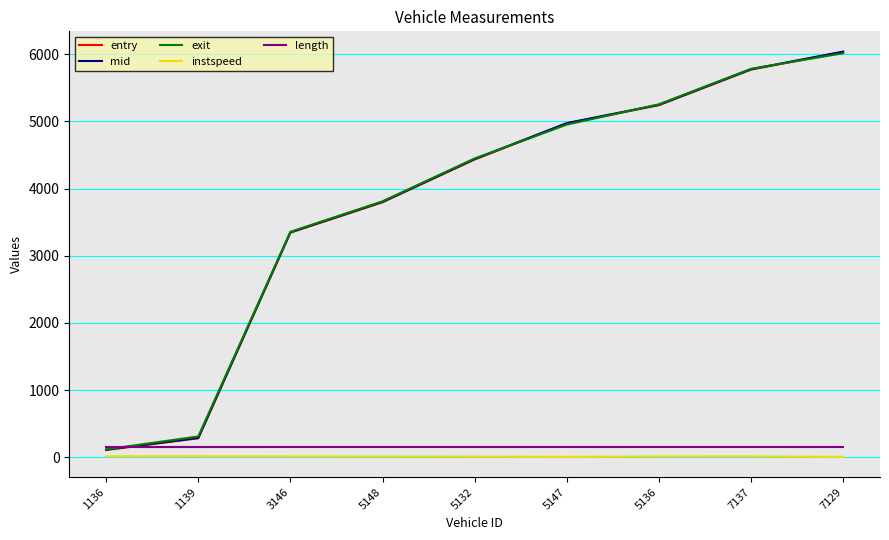

True or false: entry has a value of 7002.8 at 5132.

False